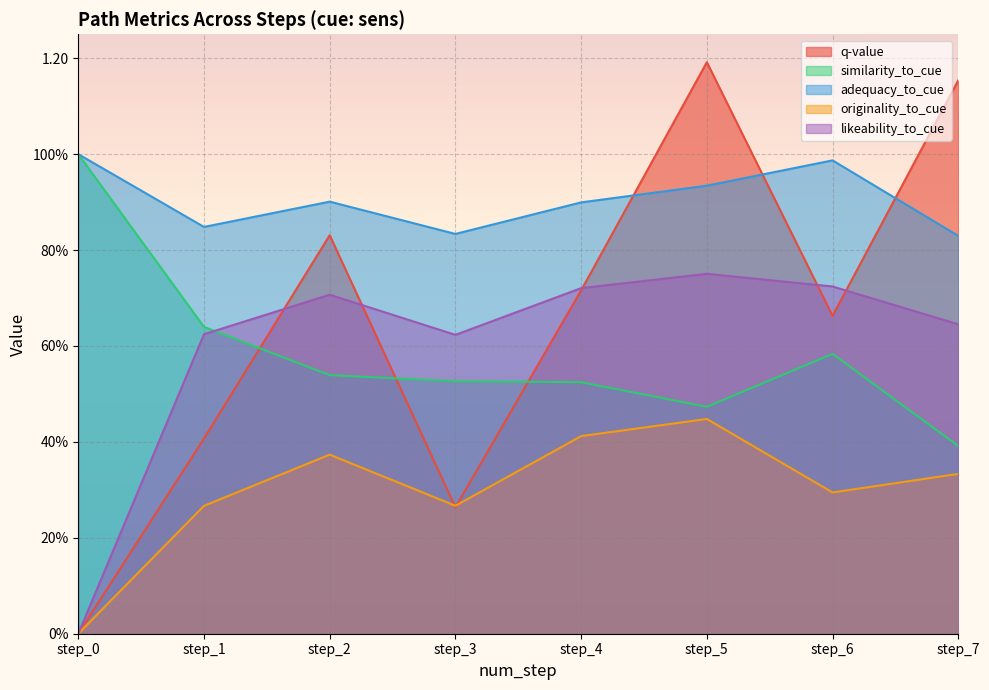

Which series has the largest range (max minus min)?

q-value